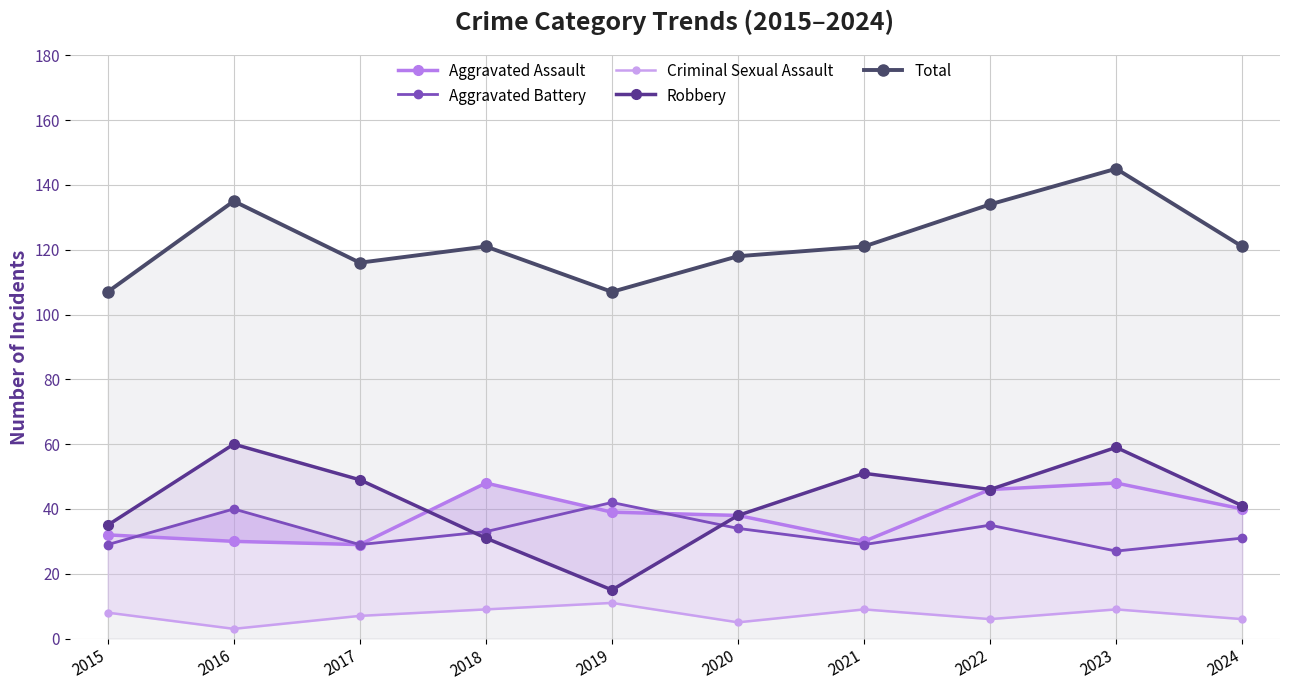

What is the sum of the Aggravated Battery values at 2023 and 2022?

62